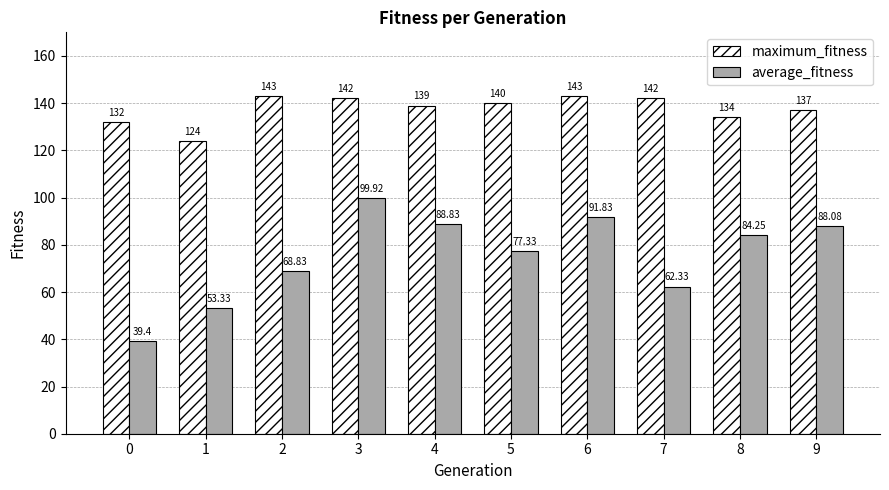

At which label is average_fitness closest to 69?

2